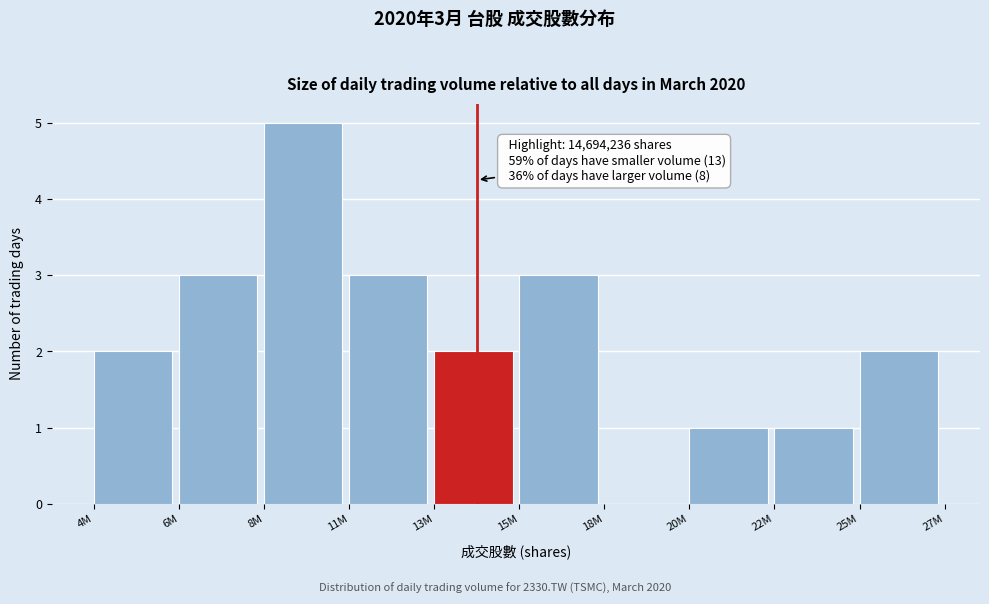

Reading left to right, transcribe all the data shown in this chart.

4M=2	6M=3	8M=5	11M=3	13M=2	15M=3	18M=0	20M=1	22M=1	25M=2